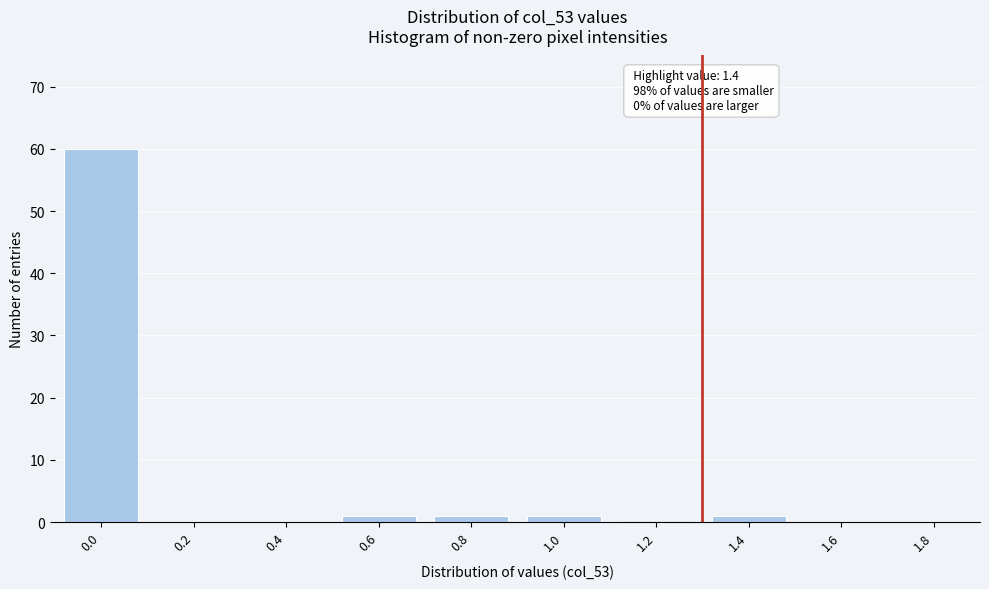

Reading left to right, extract all data points from this chart.

0.0=60	0.2=0	0.4=0	0.6=1	0.8=1	1.0=1	1.2=0	1.4=1	1.6=0	1.8=0